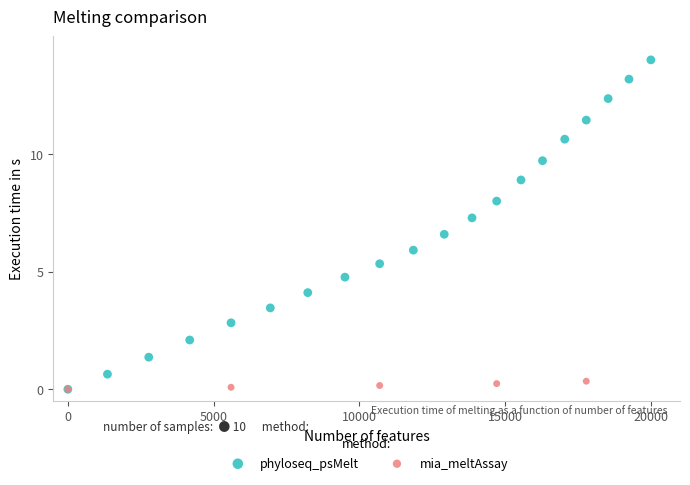

Which series reaches the maximum Y coordinate?

phyloseq_psMelt